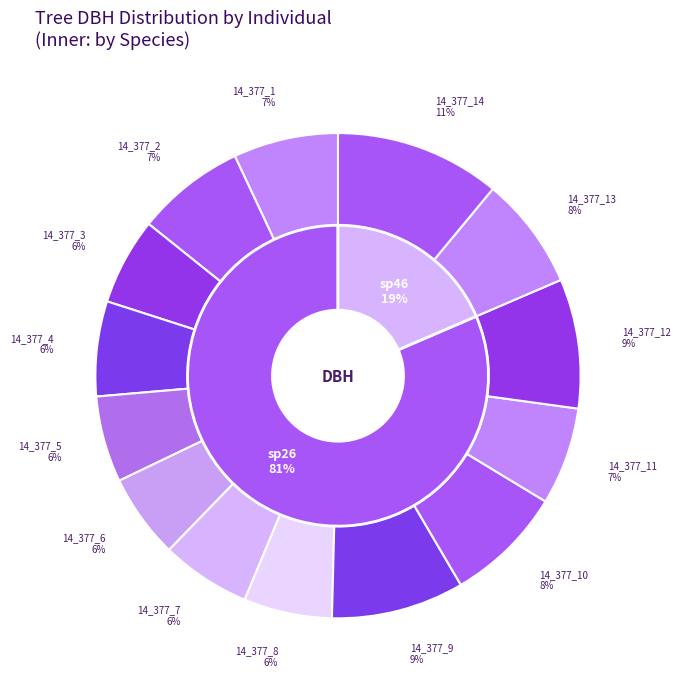

To the nearest percent, what is the combined percentage of 14_377_4 and 14_377_5?

12%